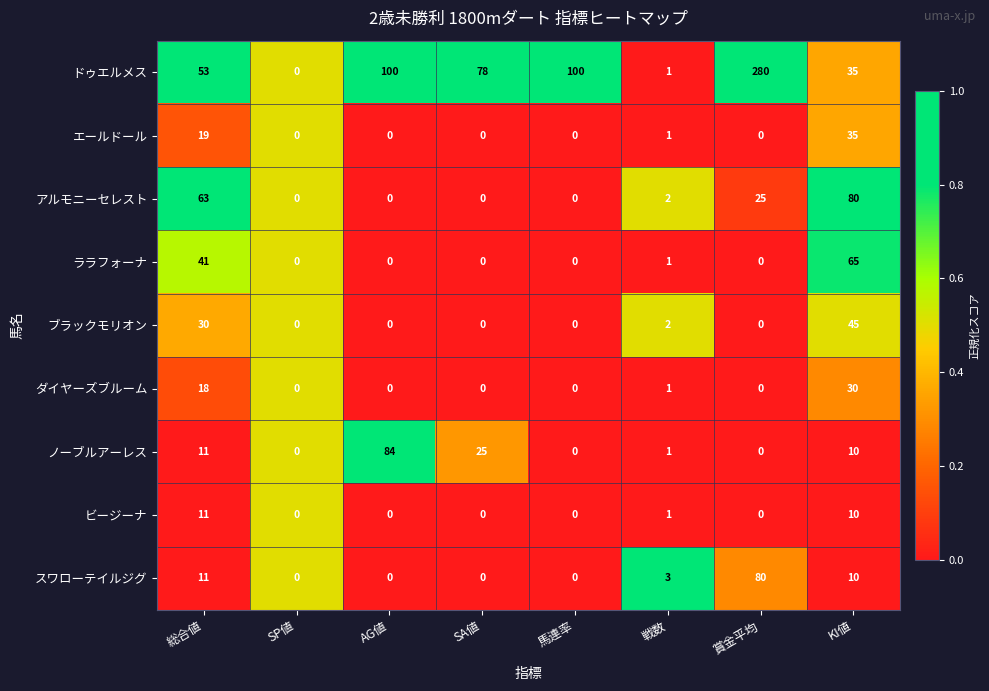

Which category has the lowest value in the ドゥエルメス series?

SP値